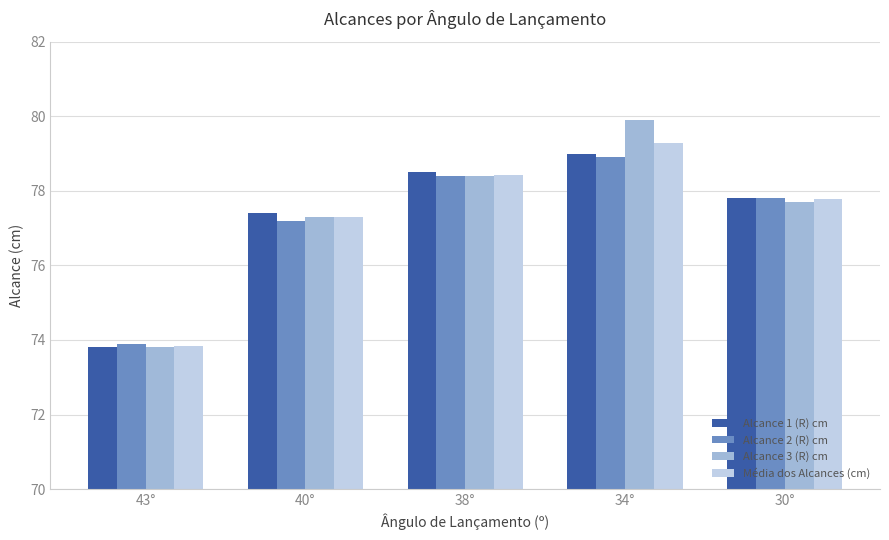

Which series has the widest spread of values?

Alcance 3 (R) cm